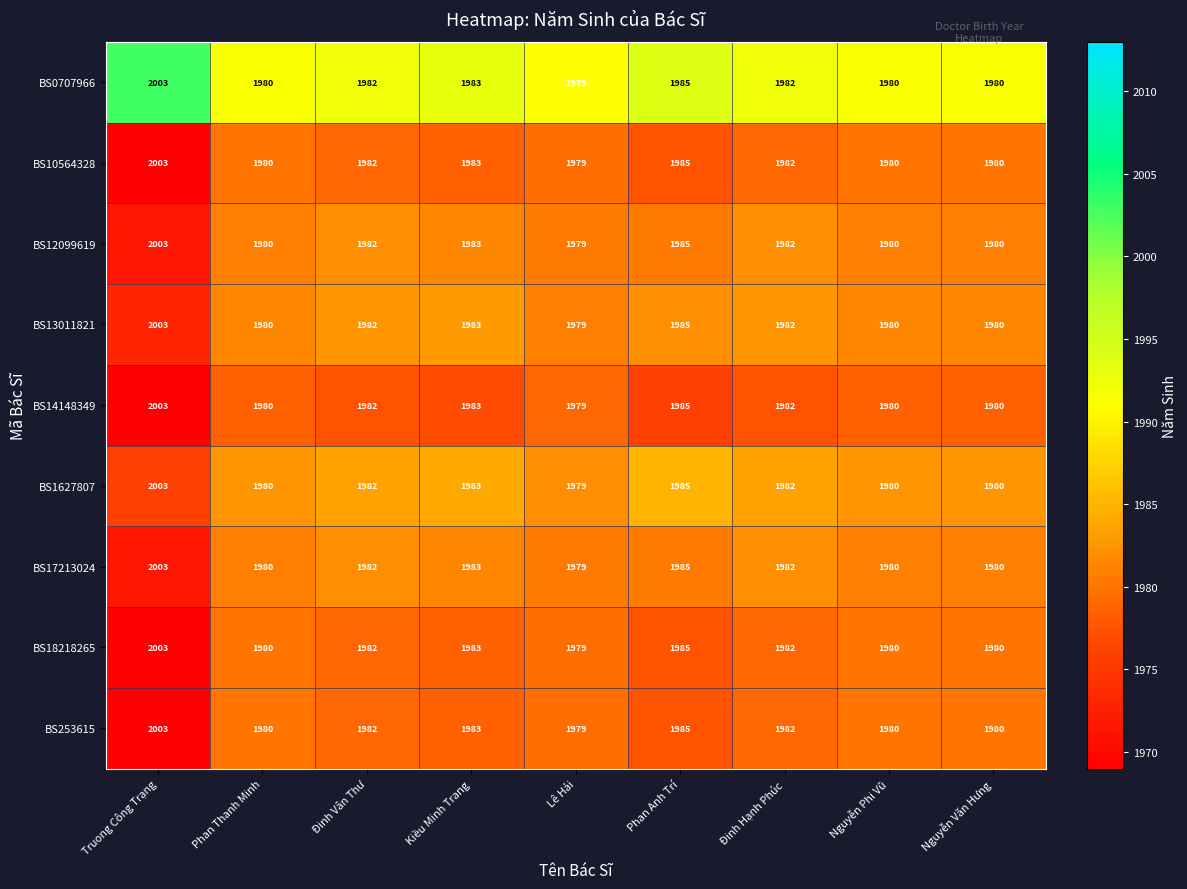

At which label is BS13011821 closest to 1991?

Phan Anh Trí